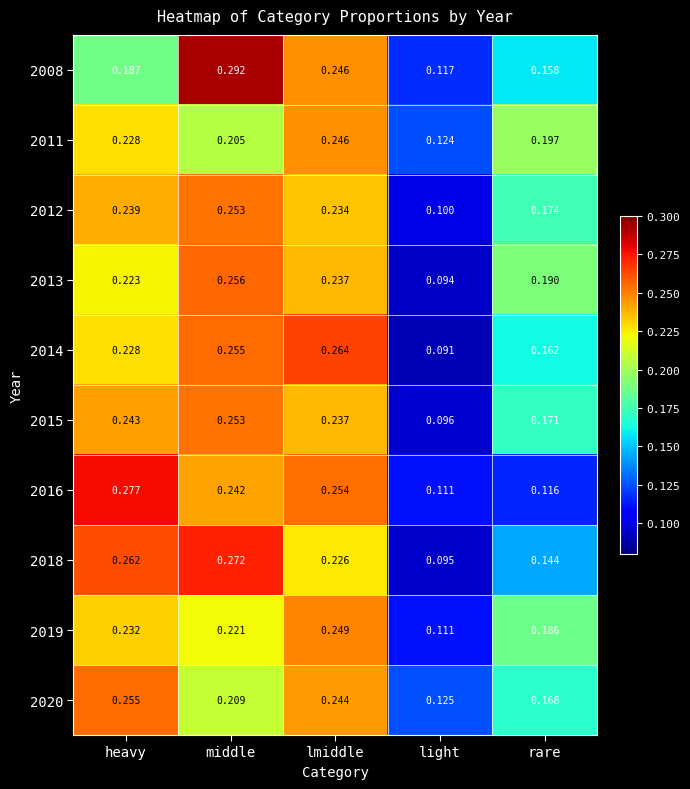

Rank the categories by 2011 value from highest to lowest.

lmiddle, heavy, middle, rare, light